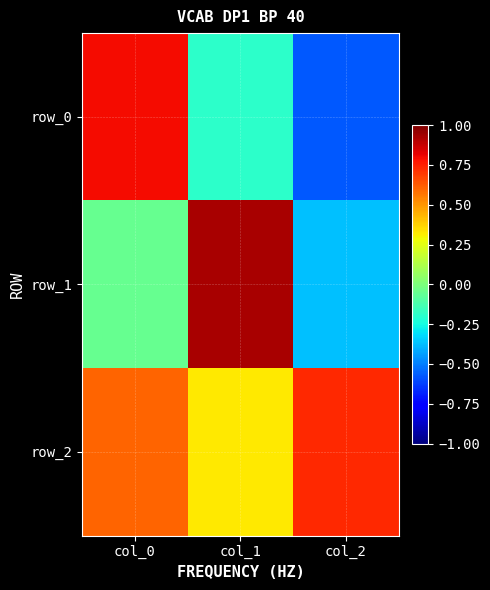

Which series changed the most between col_1 and col_2?

row_1